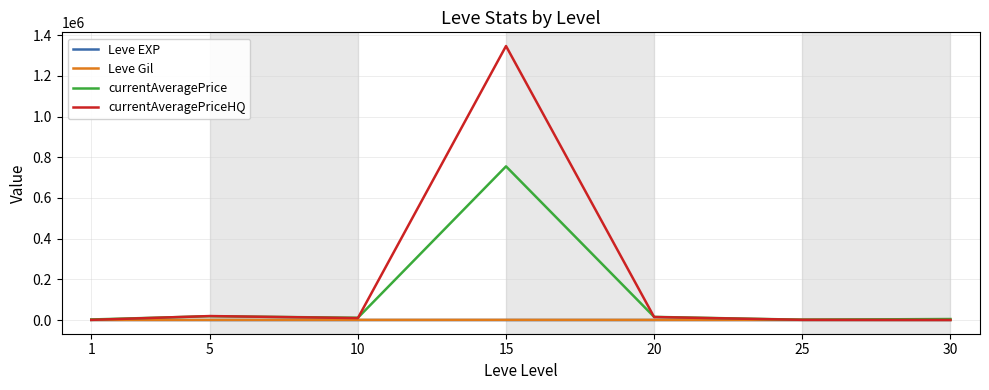

Which series has the largest total across all categories?

currentAveragePriceHQ